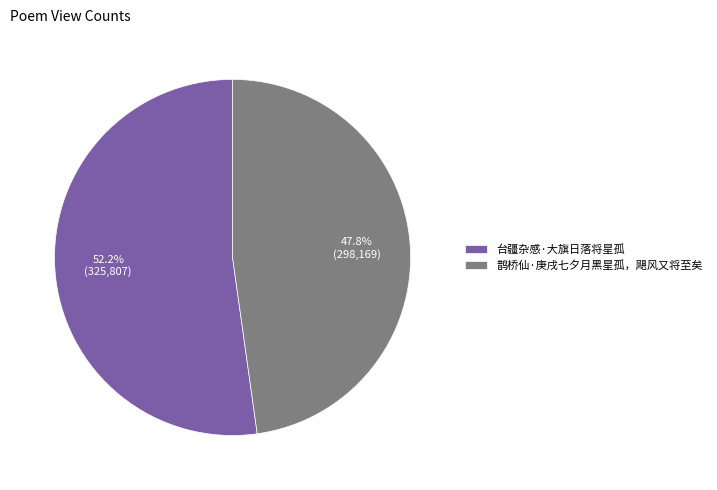

Do 台疆杂感·大旗日落将星孤 and 鹊桥仙·庚戌七夕月黑星孤，飓风又将至矣 together represent more than half of the pie?

Yes